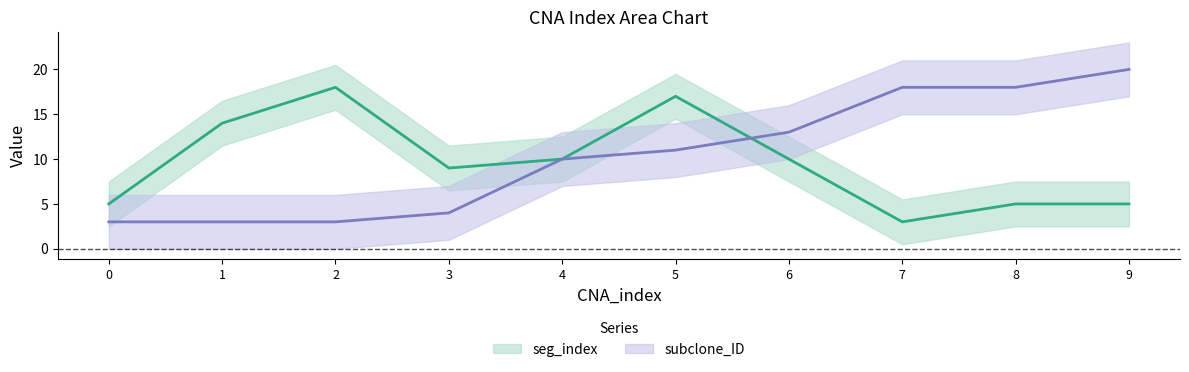

Rank the series by their average value, from highest to lowest.

subclone_ID, seg_index